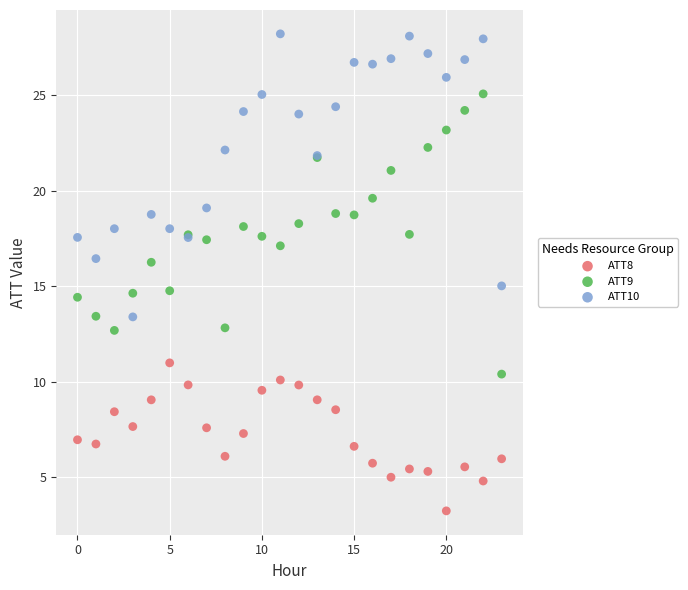

Which series has the largest Y range (max minus min)?

ATT10